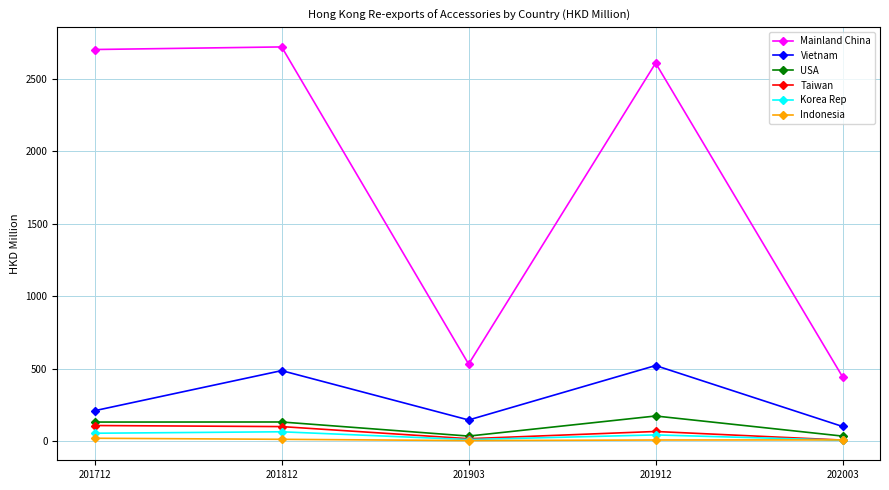

What is the value of the Mainland China point at the 5th from the left?

443.1